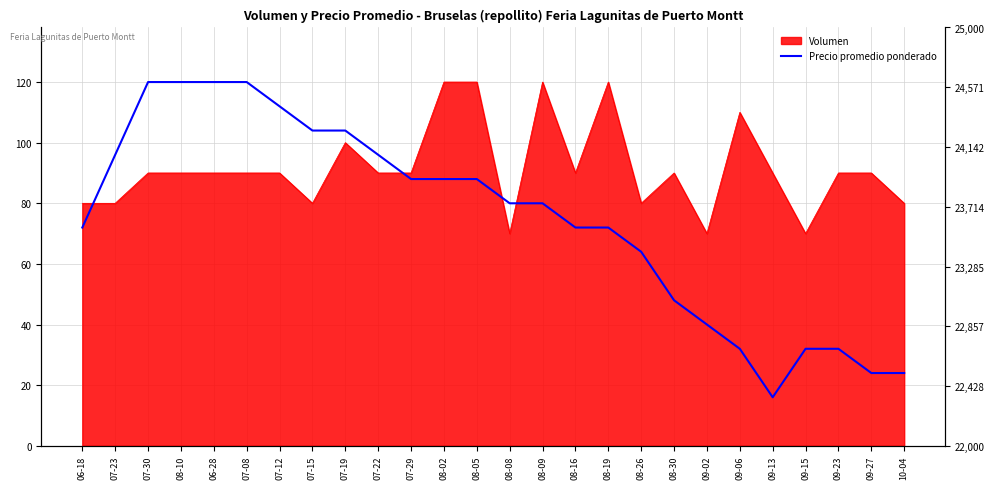

What position from the left is 07-29?

11